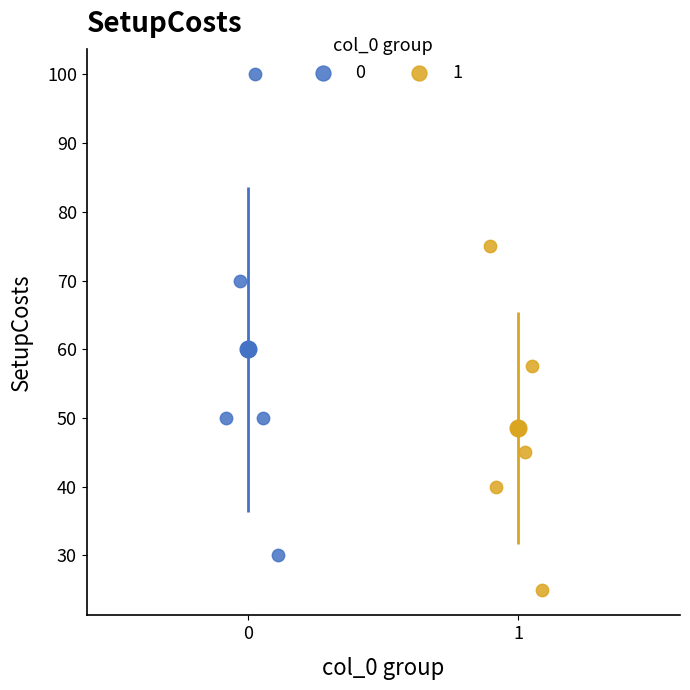

What are all the series names shown in the legend?

0, 1